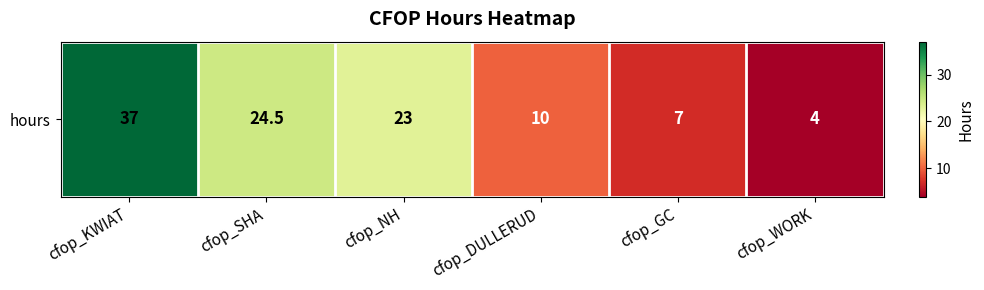

Is it true that the value at cfop_NH is 23.0?

True